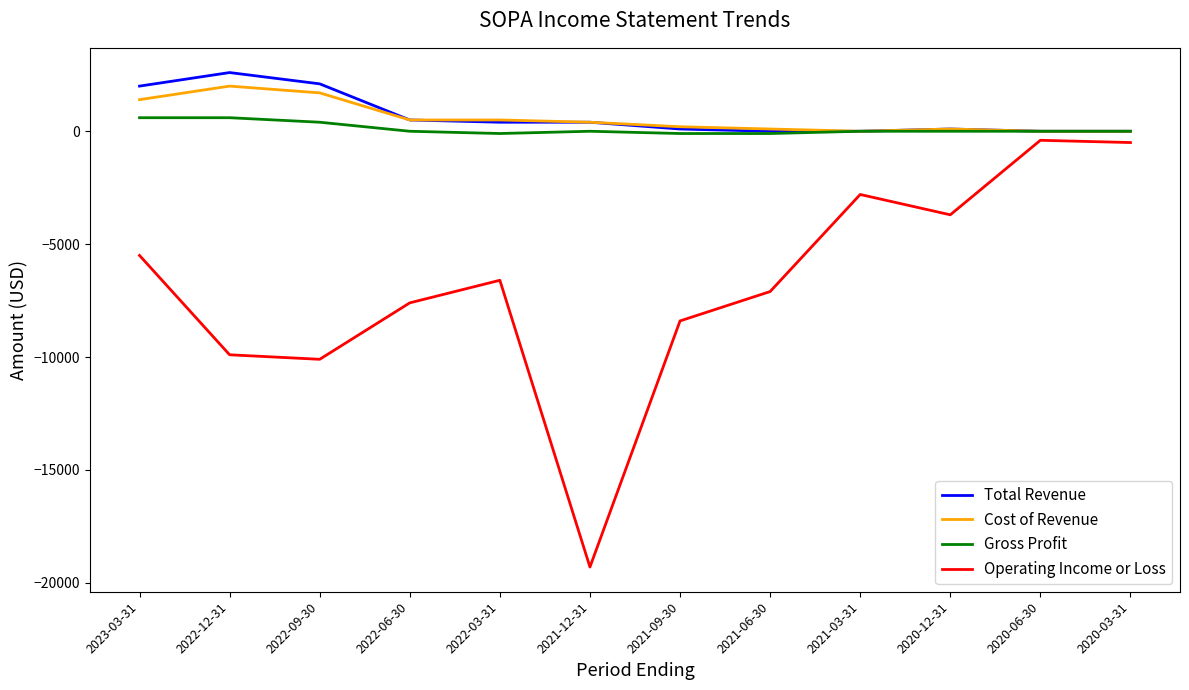

Which series has the largest range (max minus min)?

Operating Income or Loss